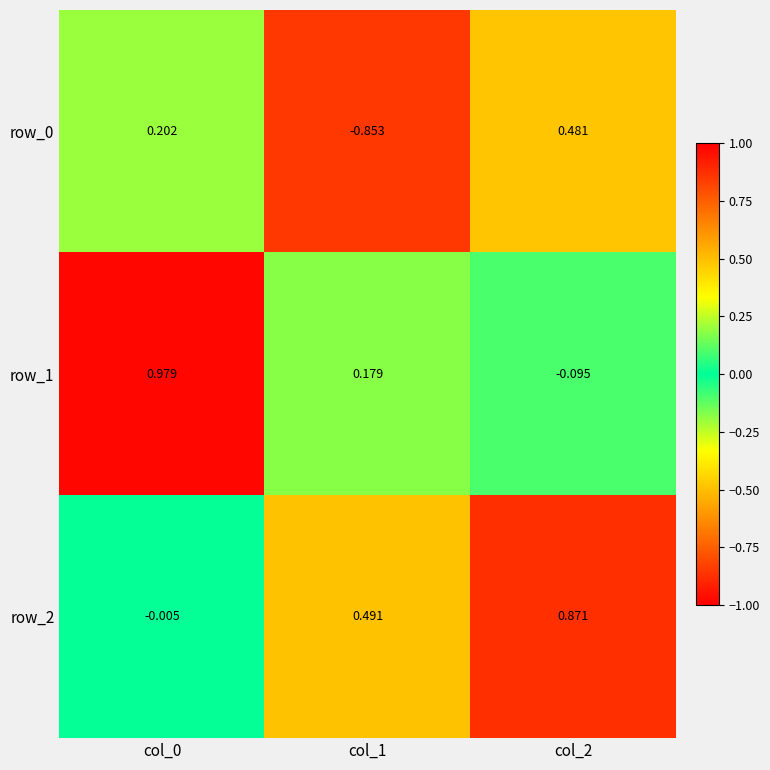

Is the value of row_2 at col_0 greater than the value of row_0 at col_0?

No